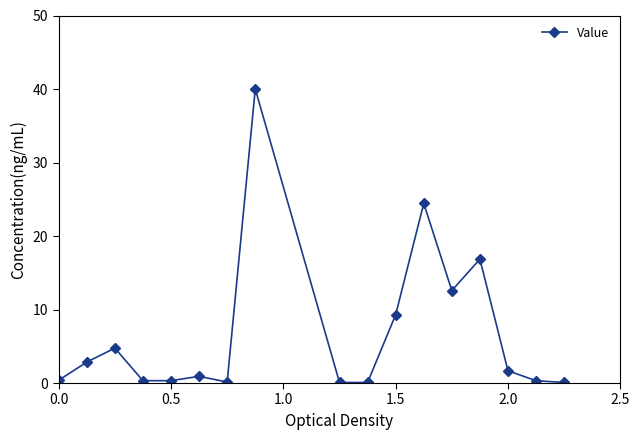

How many lines are shown in the chart?

1